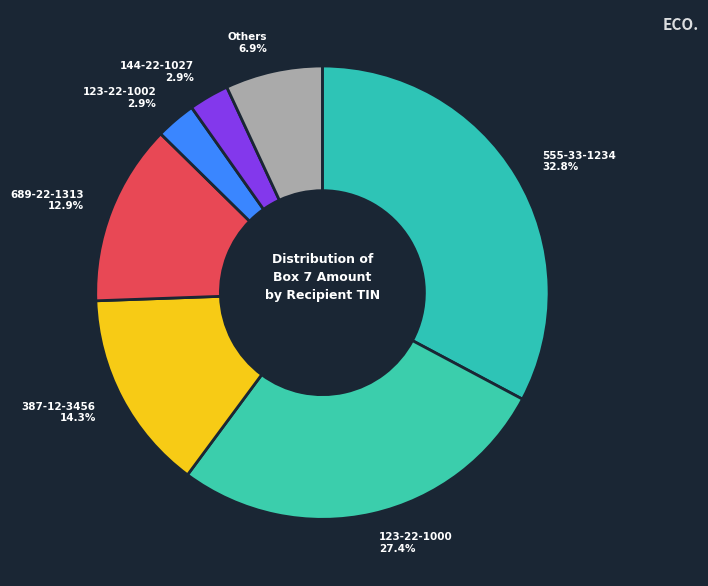

Is there a majority slice in this chart?

No